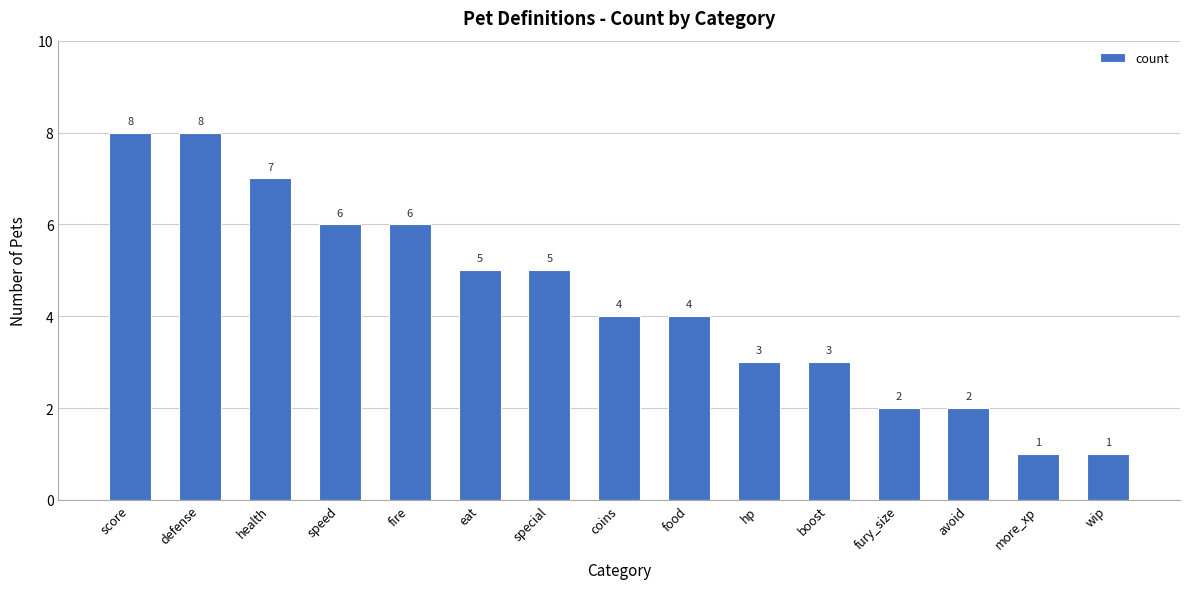

What is the difference between the second highest and second lowest values?

7